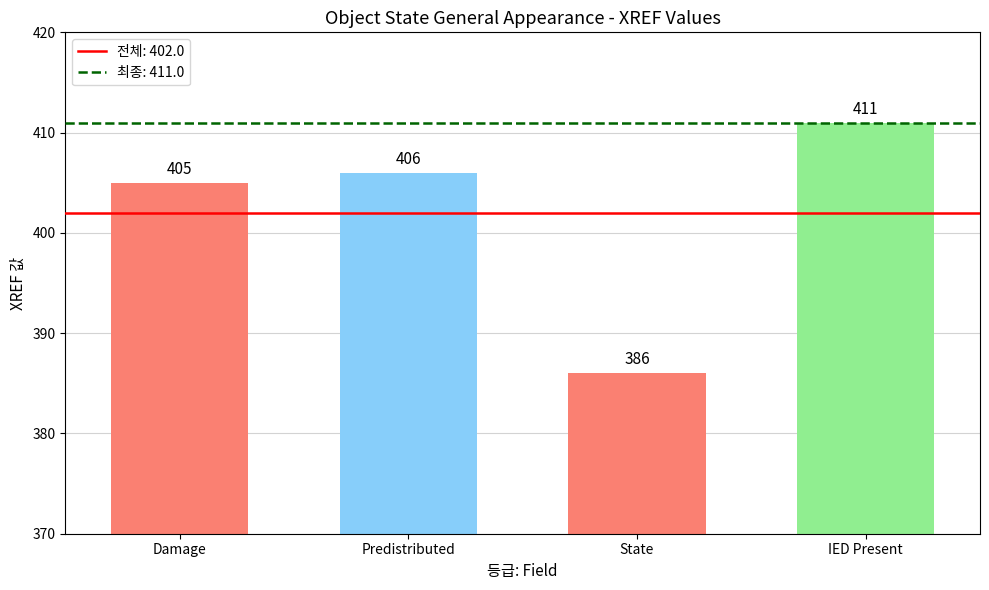

Does the chart contain any negative values?

No